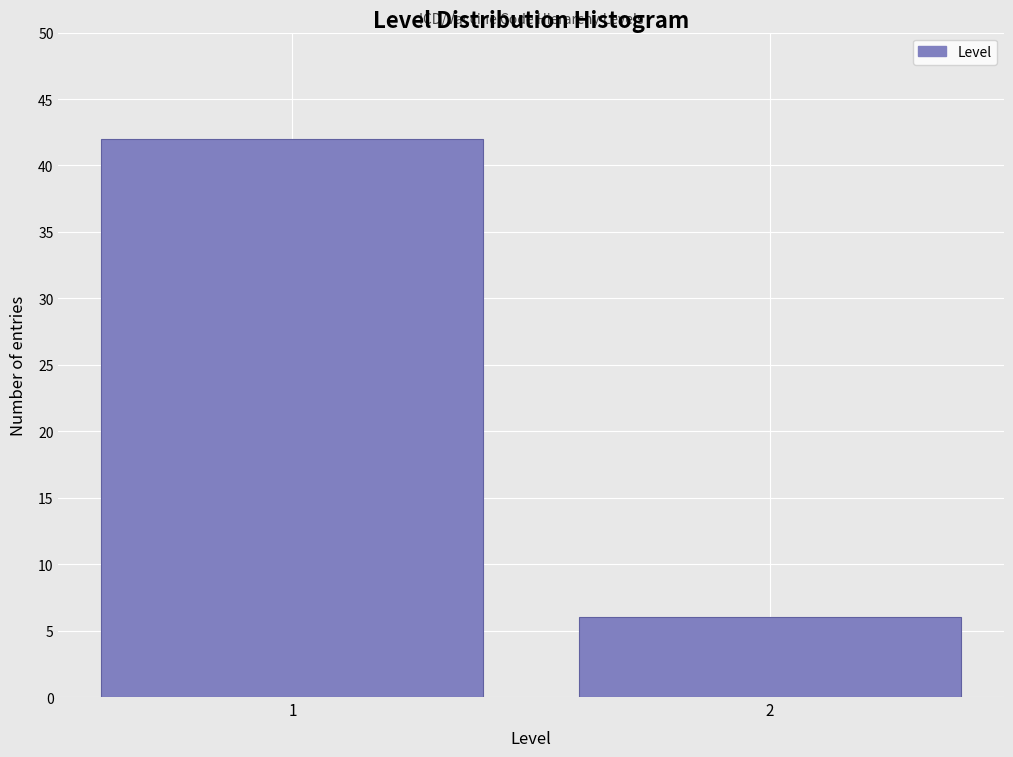

Reading right to left, what are all the values shown in this chart?

6	42